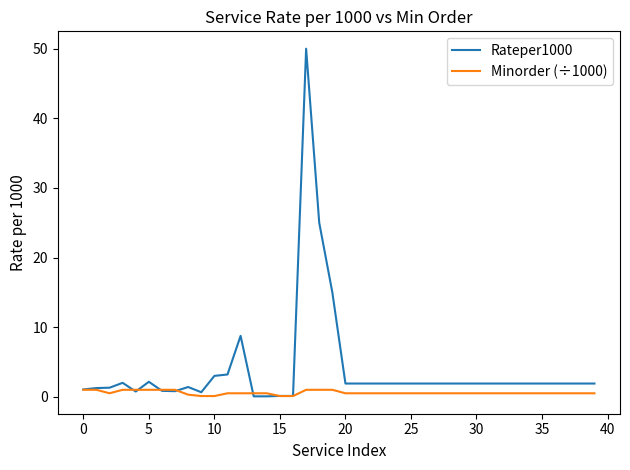

List the series in order of their peak value, highest first.

Rateper1000, Minorder (÷1000)